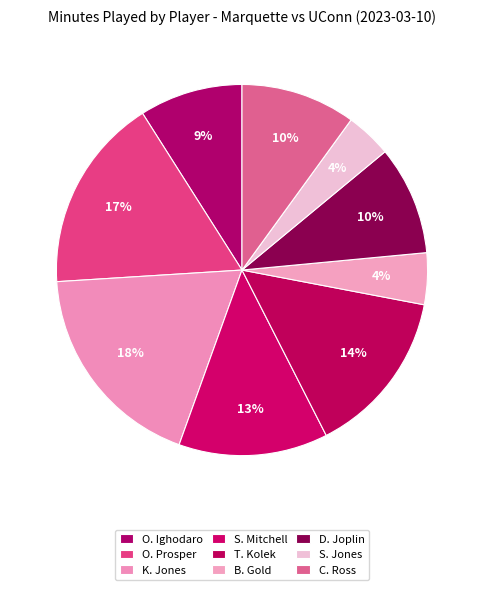

To the nearest percent, what percentage of the pie is O. Ighodaro?

9%